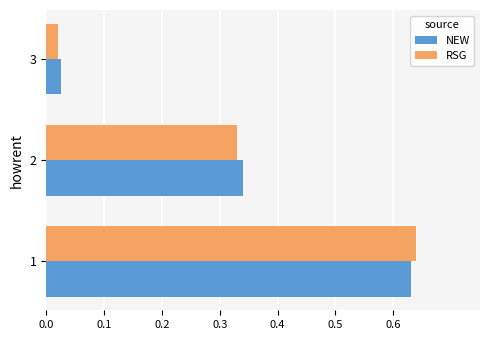

Is it true that NEW equals 1.1 at 1?

False